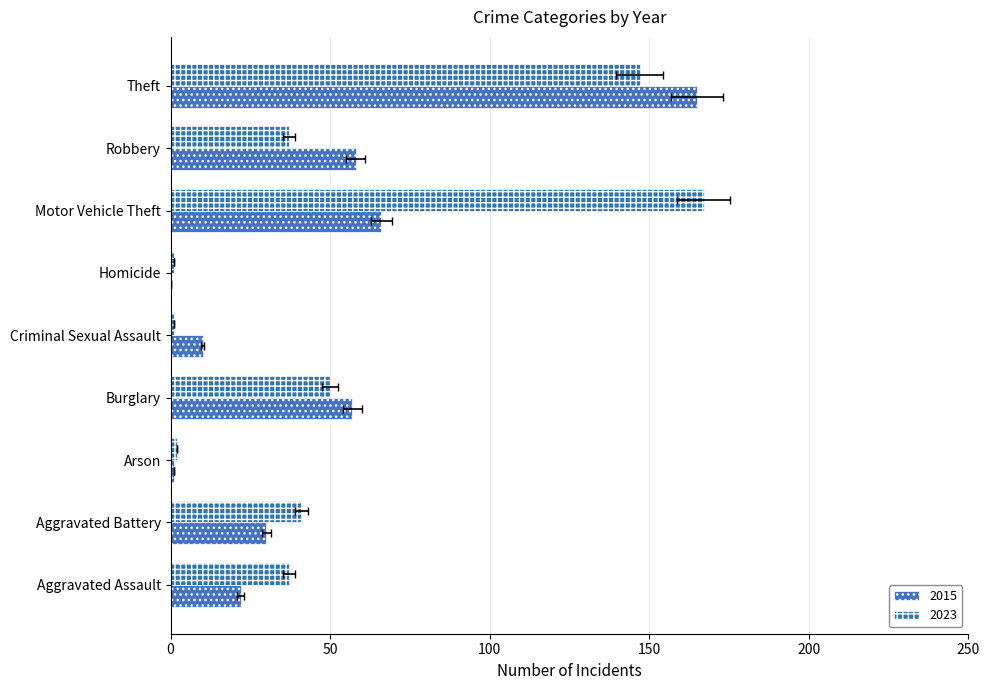

What is the label of the 4th bar from the left?

Burglary